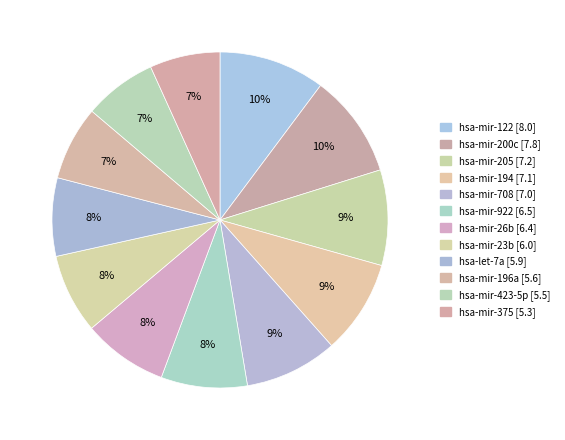

To the nearest percent, what portion does hsa-mir-122 represent?

10%